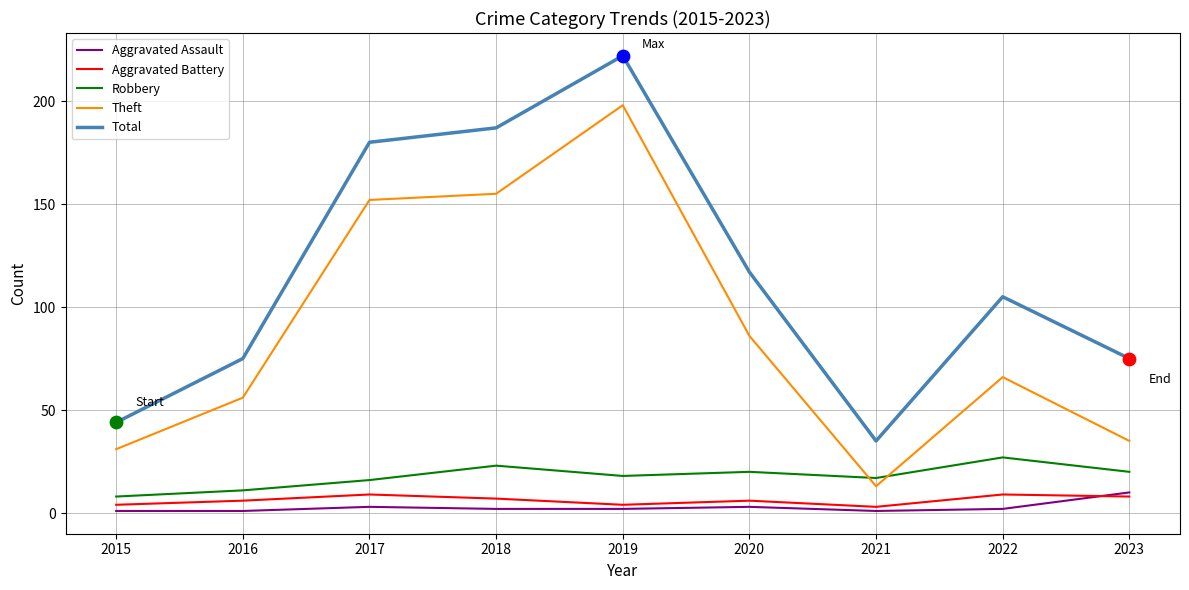

Which series has the widest spread of values?

Total